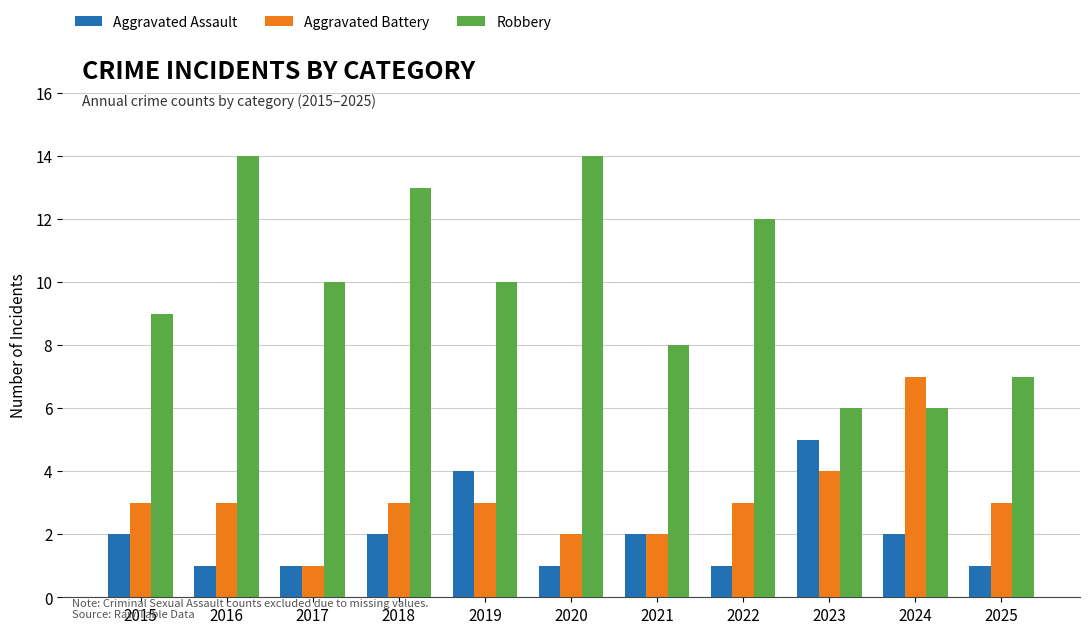

How many values in the Robbery series are below 10?

5